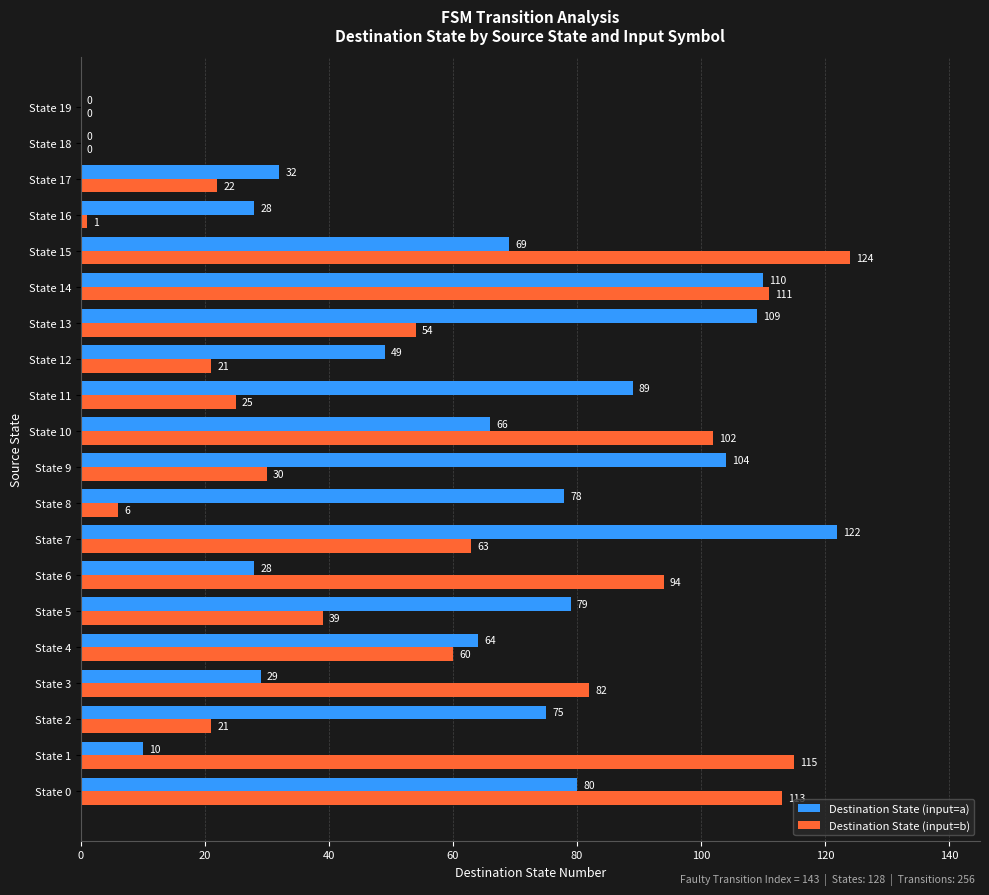

What is the sum of the Destination State (input=a) values at State 11 and State 10?

155